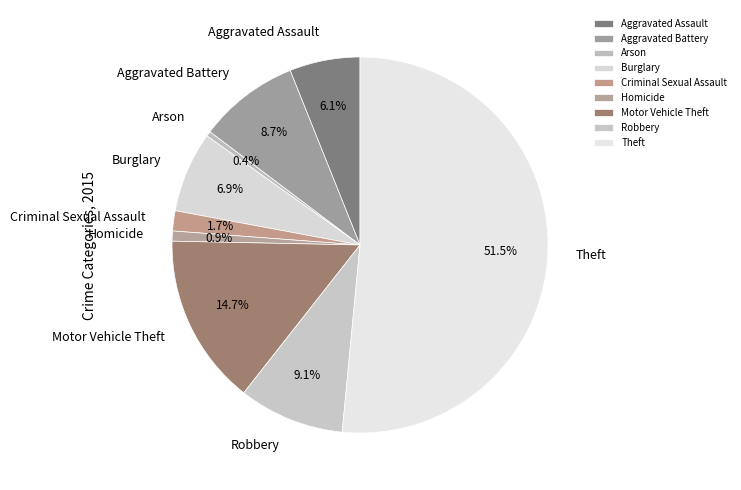

To the nearest percent, what is the combined percentage of Burglary and Motor Vehicle Theft?

22%